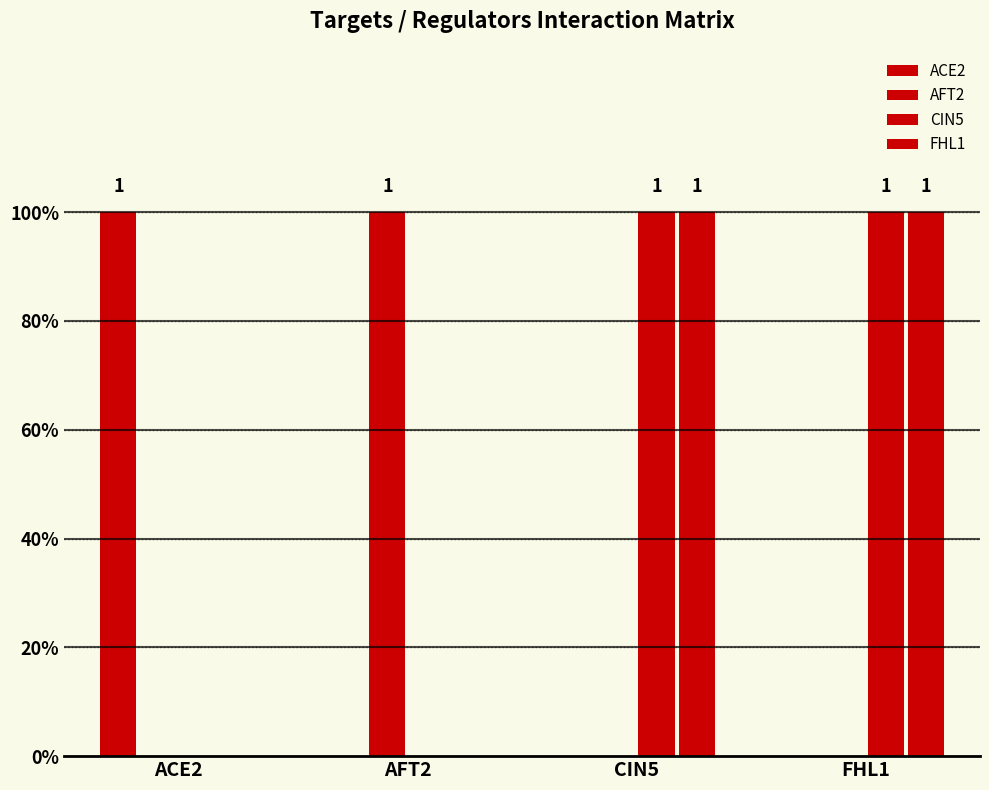

Which series changed the most between CIN5 and FHL1?

ACE2